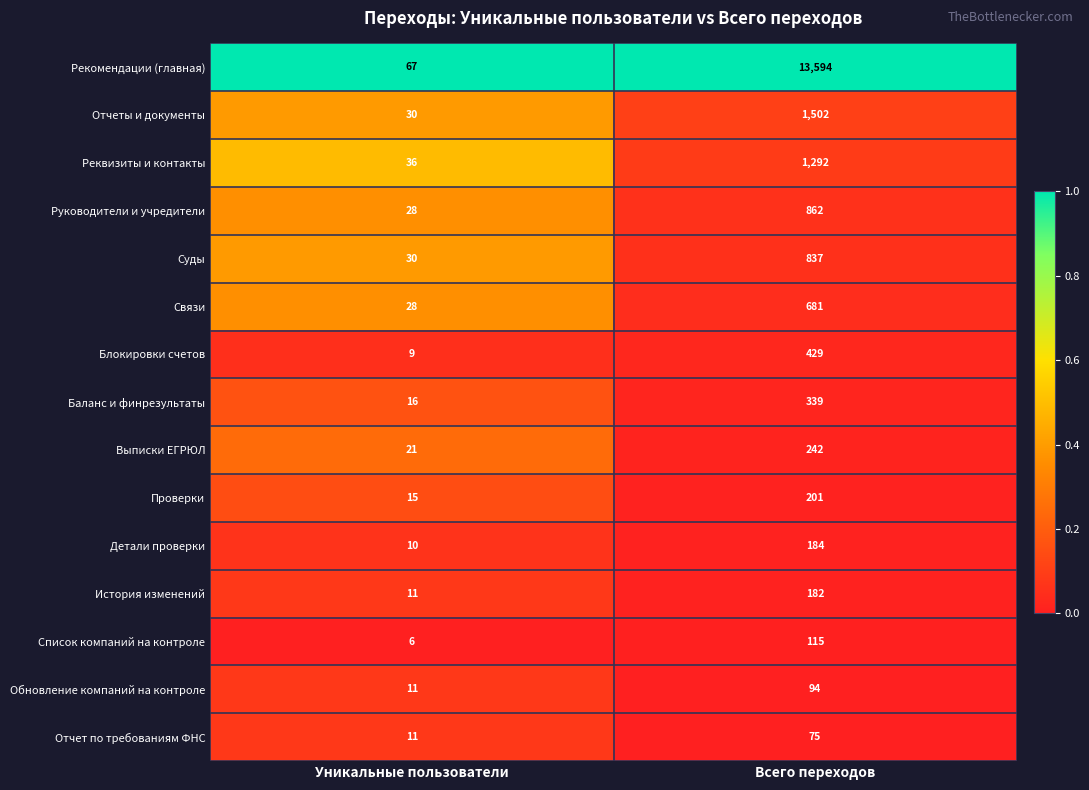

Is the value of Выписки ЕГРЮЛ at Всего переходов greater than the value of Блокировки счетов at Уникальные пользователи?

Yes